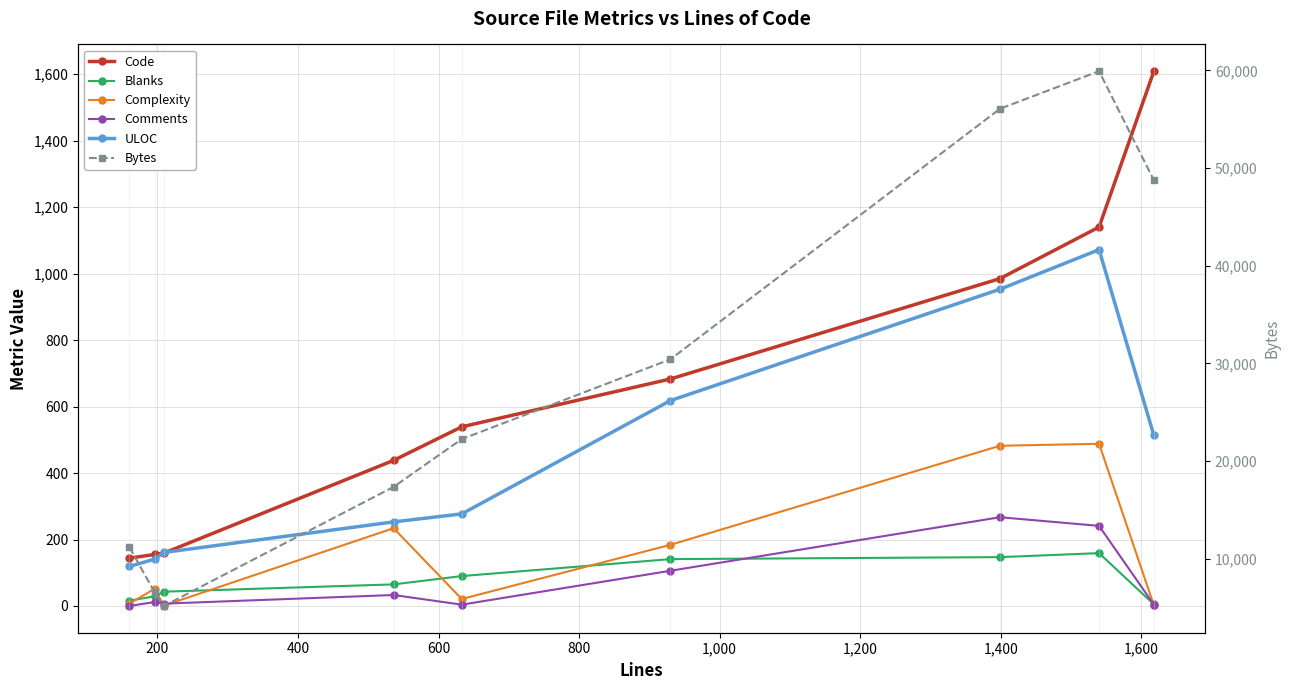

What is the difference between the Complexity values at 600 and 1,200?

248